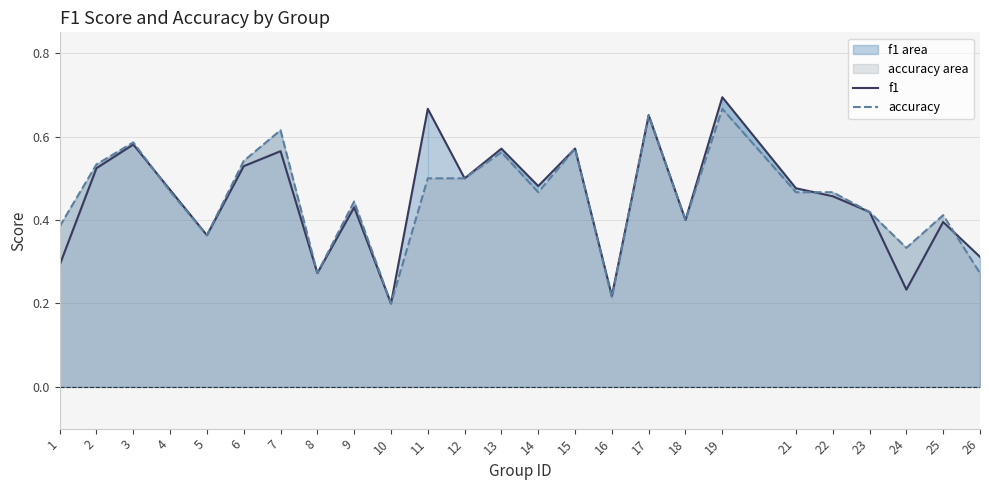

True or false: accuracy has a value of 0.2 at 11.

False